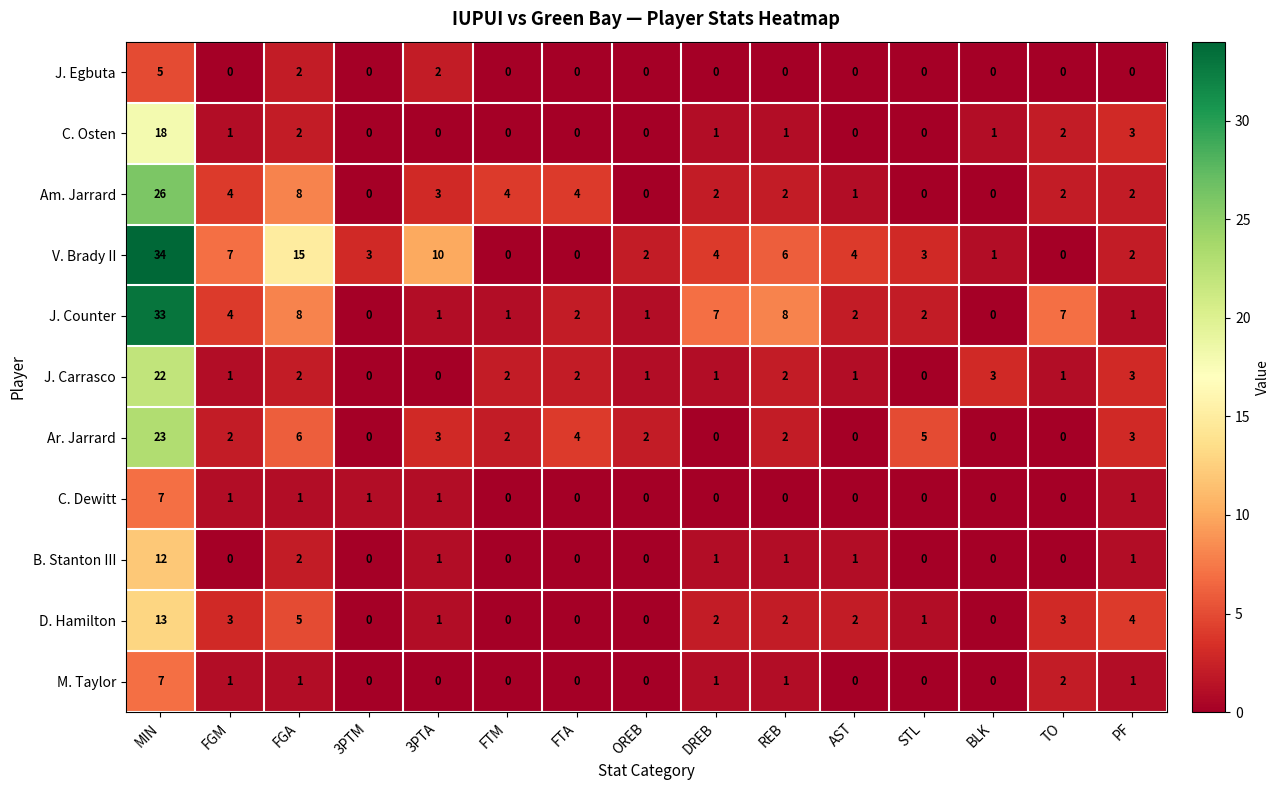

What is the difference between the maximum and minimum values in the J. Counter series?

33